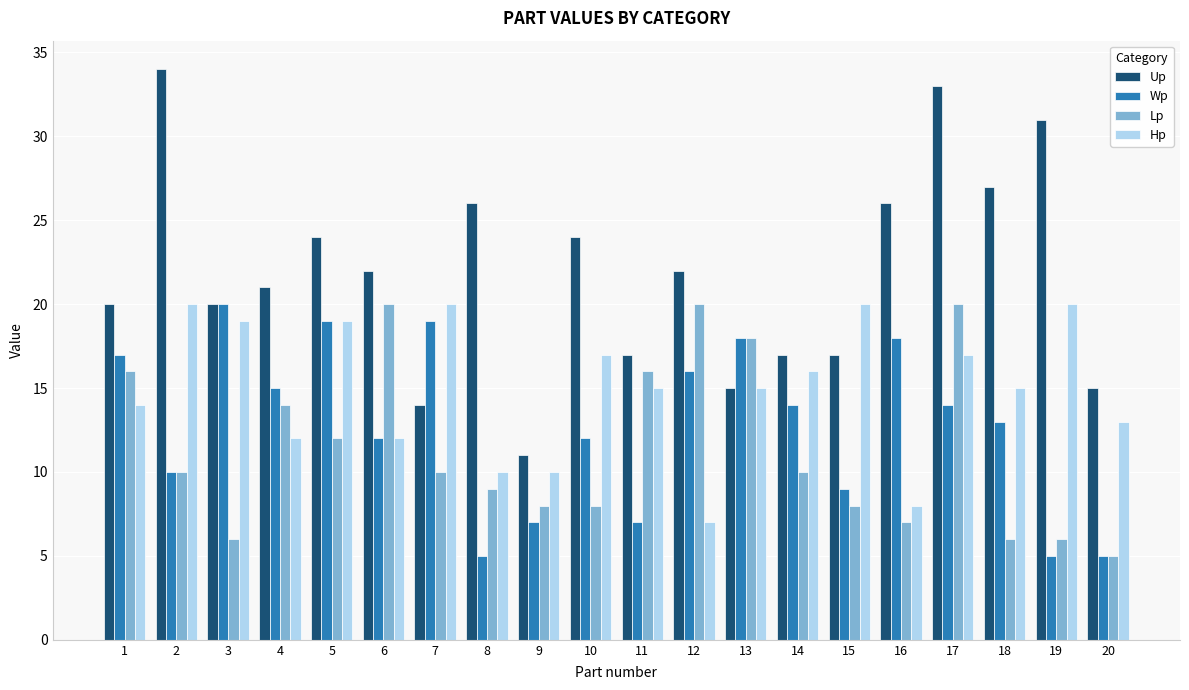

What is the difference between the maximum and minimum values in the Wp series?

15